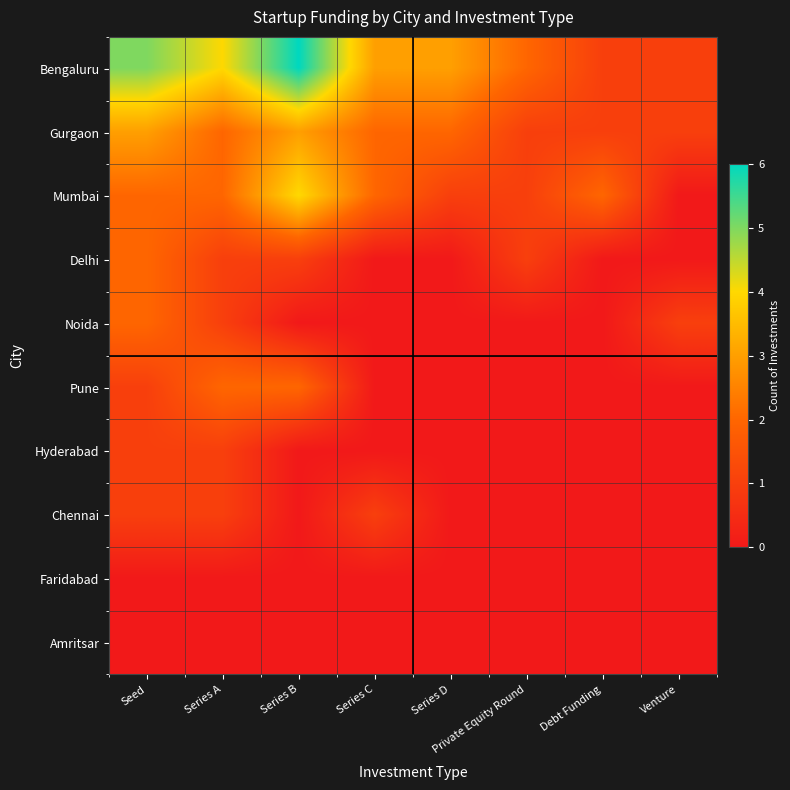

Reading right to left, what are all the values shown in this chart?

Bengaluru: Venture=1	Debt Funding=1	Private Equity Round=2	Series D=3	Series C=3	Series B=6	Series A=4	Seed=5
Gurgaon: Venture=1	Debt Funding=1	Private Equity Round=1	Series D=2	Series C=2	Series B=3	Series A=2	Seed=3
Mumbai: Venture=0	Debt Funding=2	Private Equity Round=1	Series D=1	Series C=2	Series B=4	Series A=2	Seed=2
Delhi: Venture=0	Debt Funding=0	Private Equity Round=1	Series D=0	Series C=0	Series B=1	Series A=1	Seed=2
Noida: Venture=1	Debt Funding=0	Private Equity Round=0	Series D=0	Series C=0	Series B=0	Series A=1	Seed=2
Pune: Venture=0	Debt Funding=0	Private Equity Round=0	Series D=0	Series C=0	Series B=2	Series A=2	Seed=1
Hyderabad: Venture=0	Debt Funding=0	Private Equity Round=0	Series D=0	Series C=0	Series B=0	Series A=1	Seed=1
Chennai: Venture=0	Debt Funding=0	Private Equity Round=0	Series D=0	Series C=1	Series B=0	Series A=1	Seed=1
Faridabad: Venture=0	Debt Funding=0	Private Equity Round=0	Series D=0	Series C=0	Series B=0	Series A=0	Seed=0
Amritsar: Venture=0	Debt Funding=0	Private Equity Round=0	Series D=0	Series C=0	Series B=0	Series A=0	Seed=0